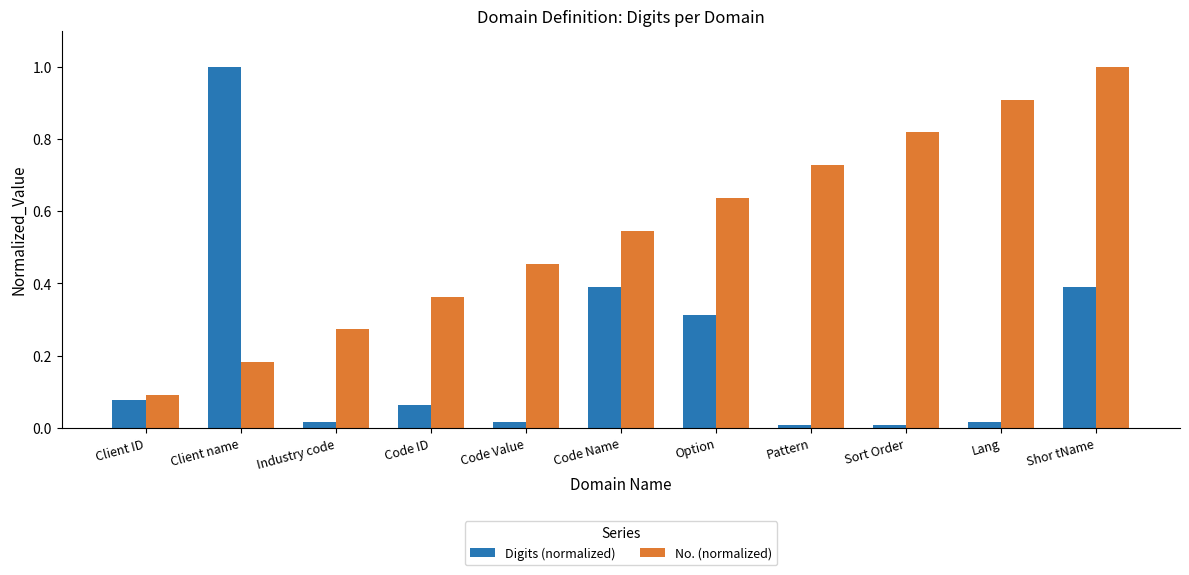

How many groups of bars are there?

11